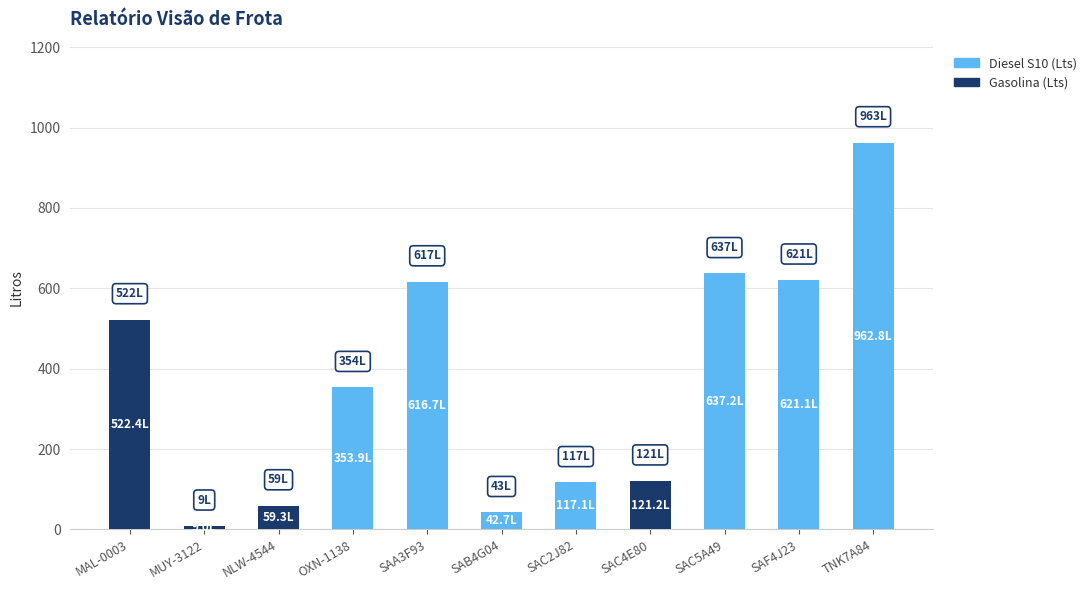

Reading right to left, list the values for the Gasolina (Lts) series.

TNK7A84=0.0	SAF4J23=0.0	SAC5A49=0.0	SAC4E80=121.2	SAC2J82=0.0	SAB4G04=0.0	SAA3F93=0.0	OXN-1138=0.0	NLW-4544=59.3	MUY-3122=9.0	MAL-0003=522.4